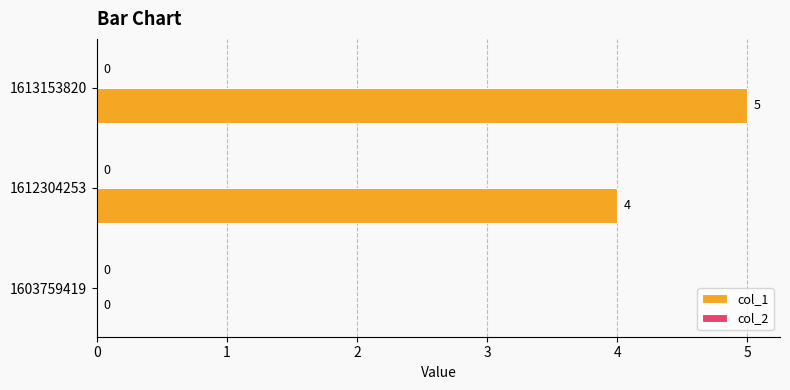

Does the chart contain stacked bars?

No